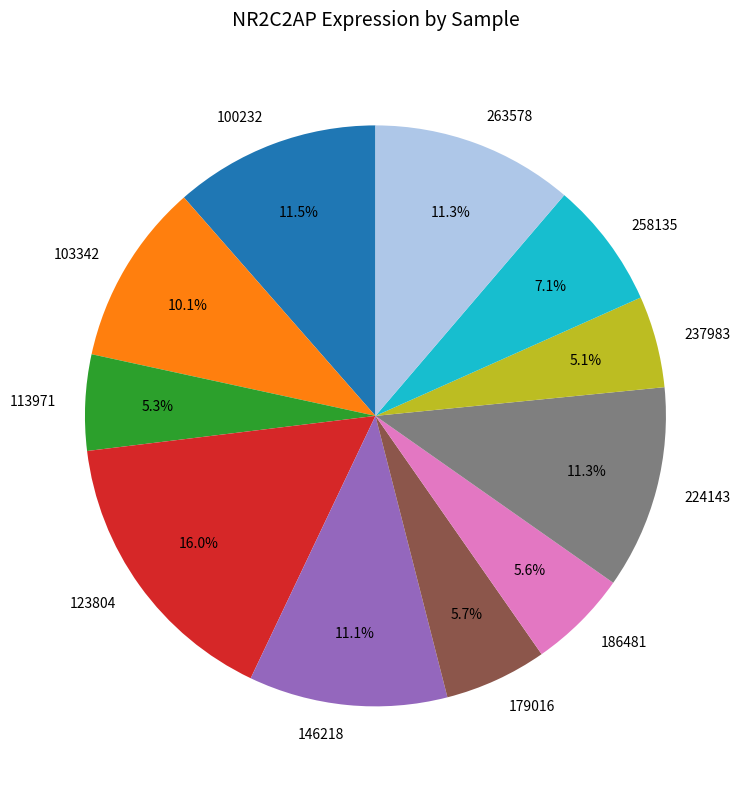

True or false: 179016 accounts for 12% of the total.

False